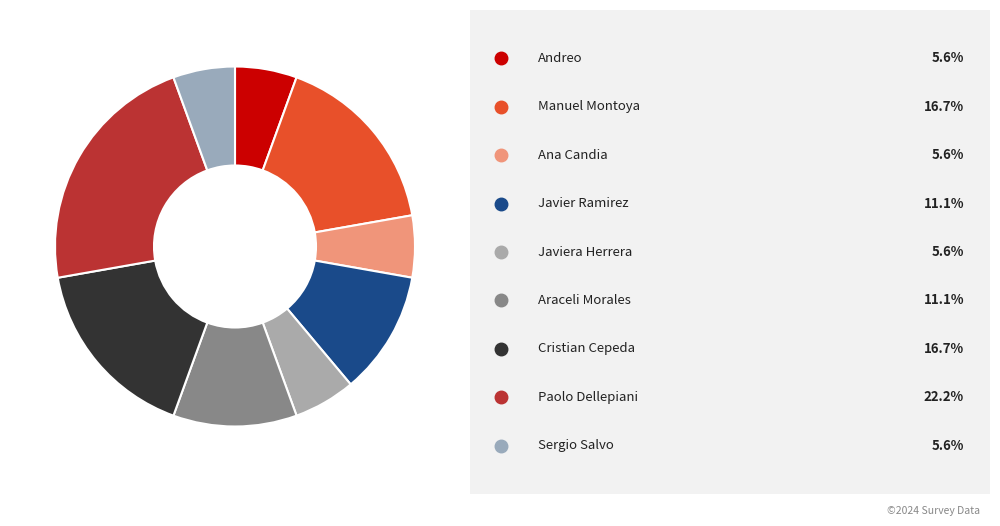

How many segments does this pie chart have?

9